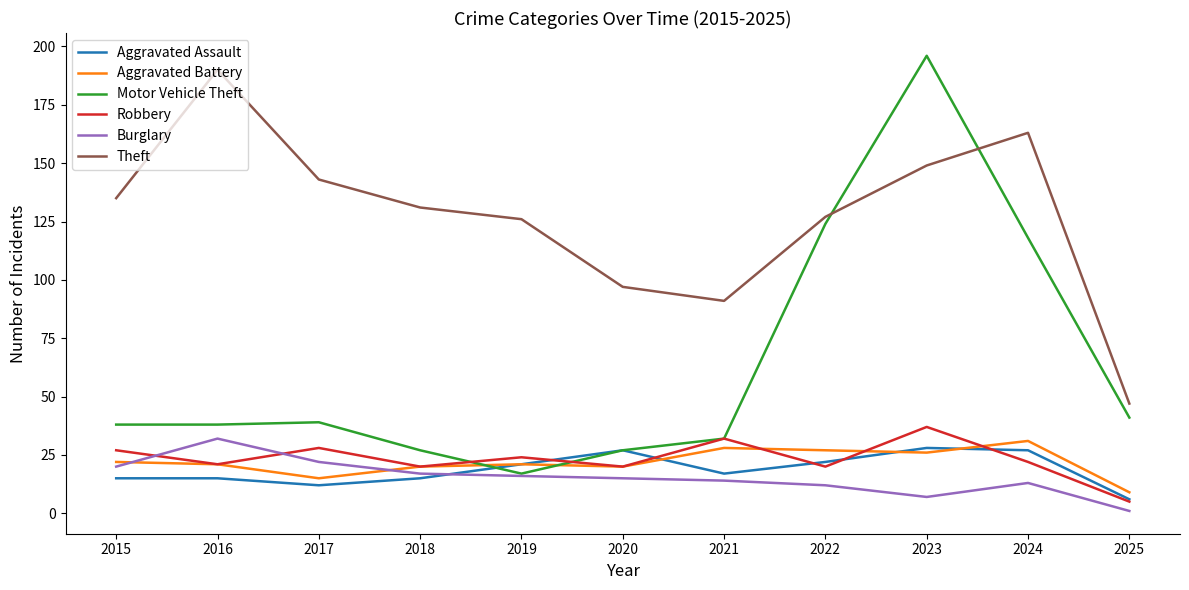

Reading right to left, extract all data points from this chart.

Aggravated Assault: 6	27	28	22	17	27	21	15	12	15	15
Aggravated Battery: 9	31	26	27	28	20	21	20	15	21	22
Motor Vehicle Theft: 41	118	196	124	32	27	17	27	39	38	38
Robbery: 5	22	37	20	32	20	24	20	28	21	27
Burglary: 1	13	7	12	14	15	16	17	22	32	20
Theft: 47	163	149	127	91	97	126	131	143	190	135